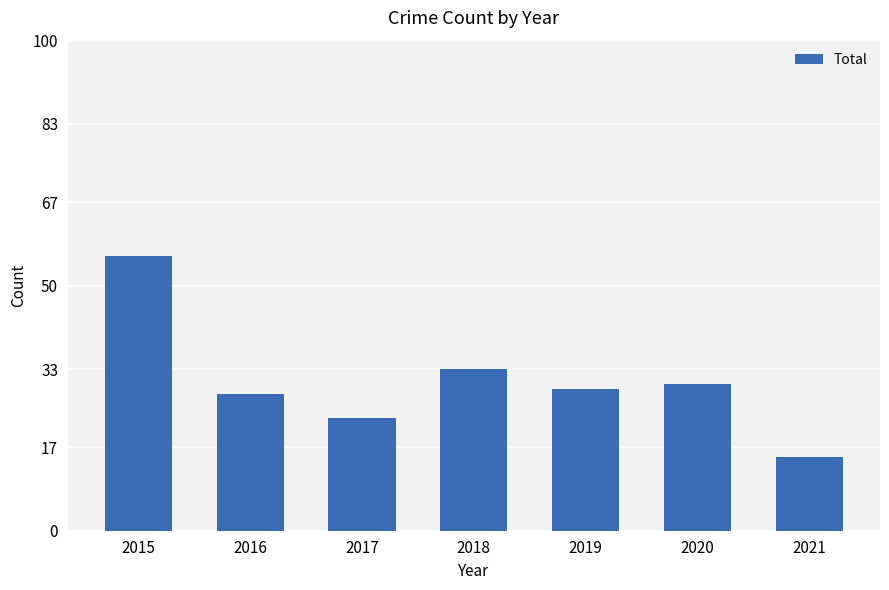

What is the change in value from 2015 to 2018?

-23